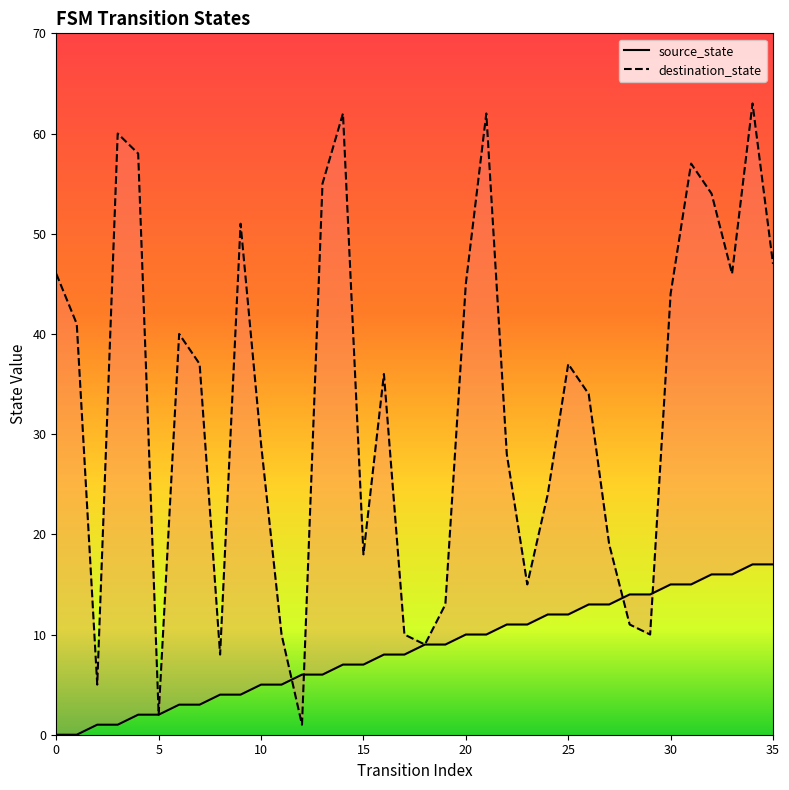

What is the value of the source_state point at the 6th from the left?

2